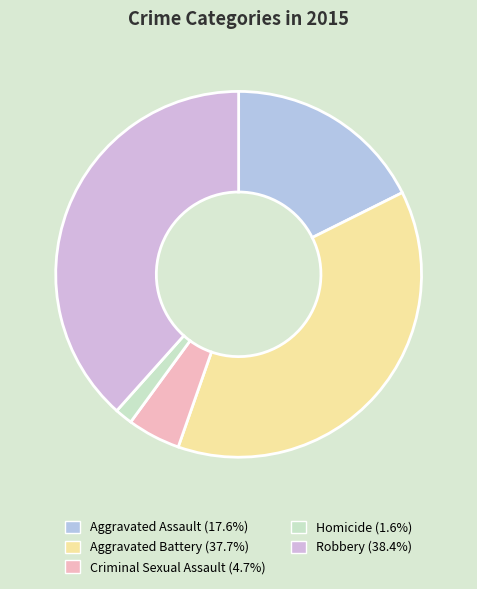

Does Criminal Sexual Assault account for over 50% of the chart?

No